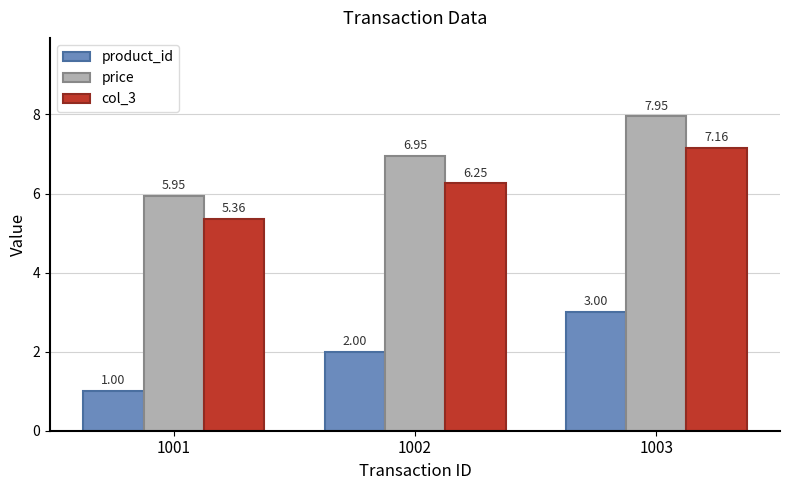

How many data points does each series have?

3